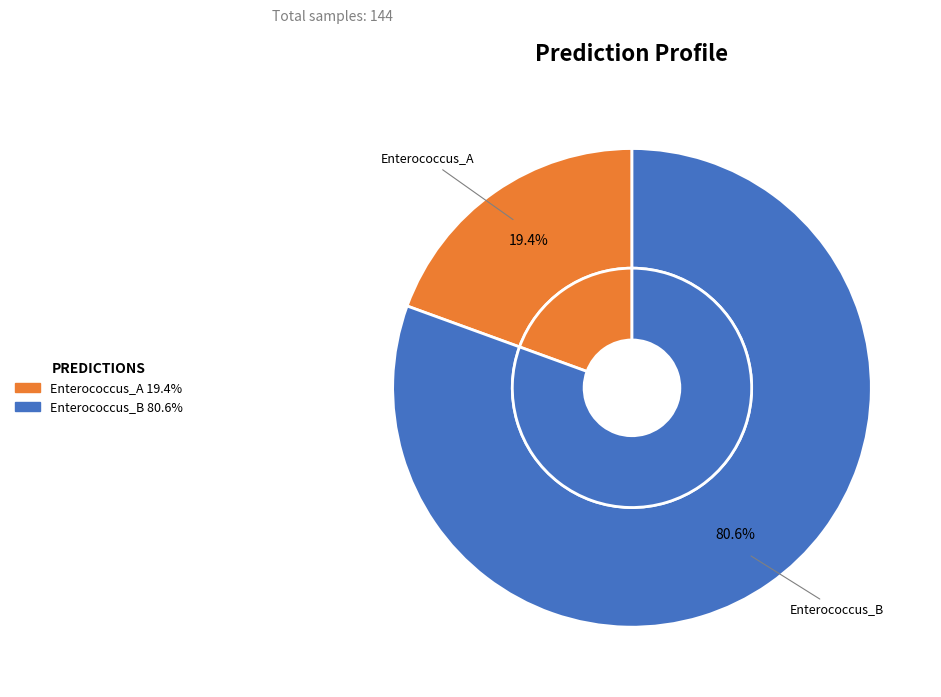

Which has a higher value, g__Enterococcus or g__Enterococcus_B?

g__Enterococcus_B